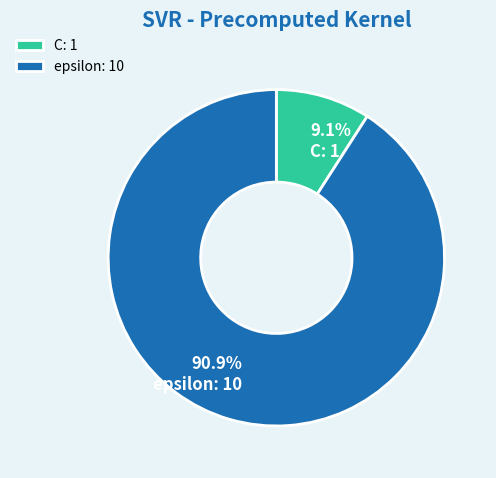

Which category has the biggest portion of the pie?

epsilon